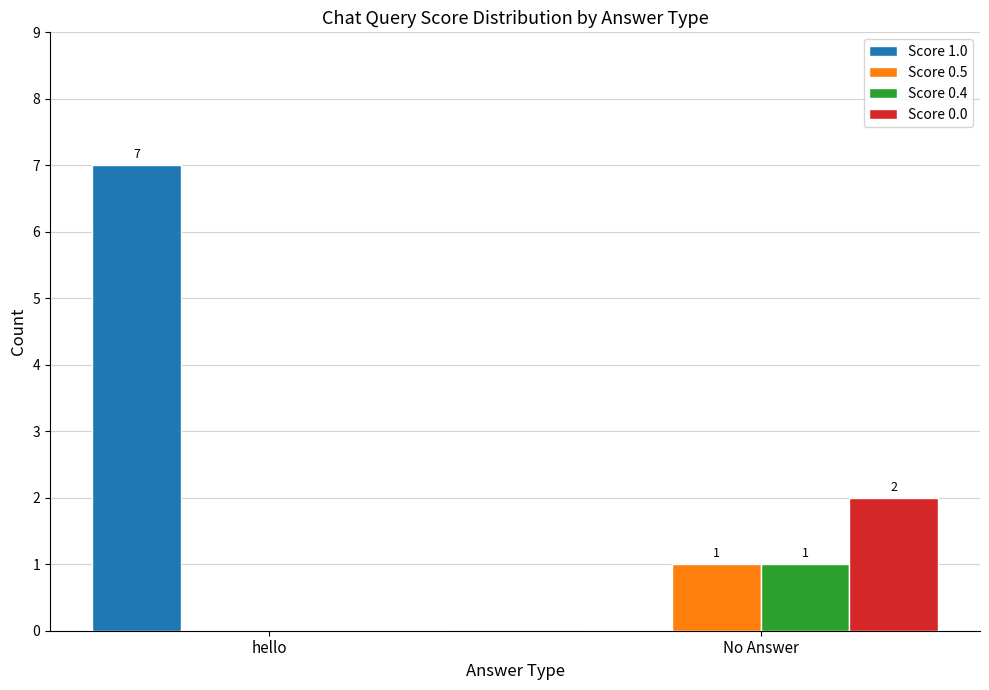

At which label does Score 1.0 reach its peak?

hello